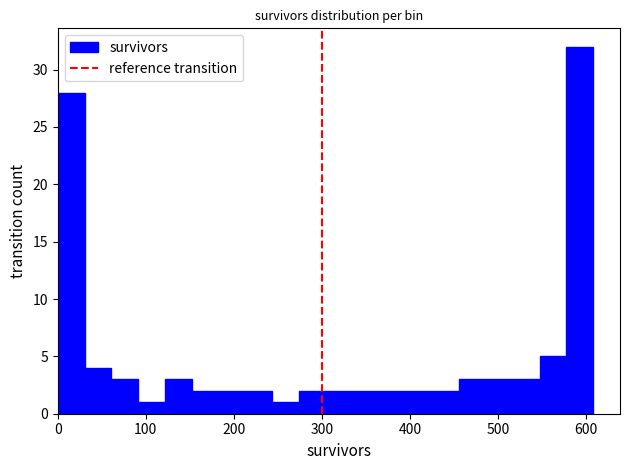

Around what value on the x-axis is the tallest bar? Give the approximate position of its centre, as read against the axis.

590